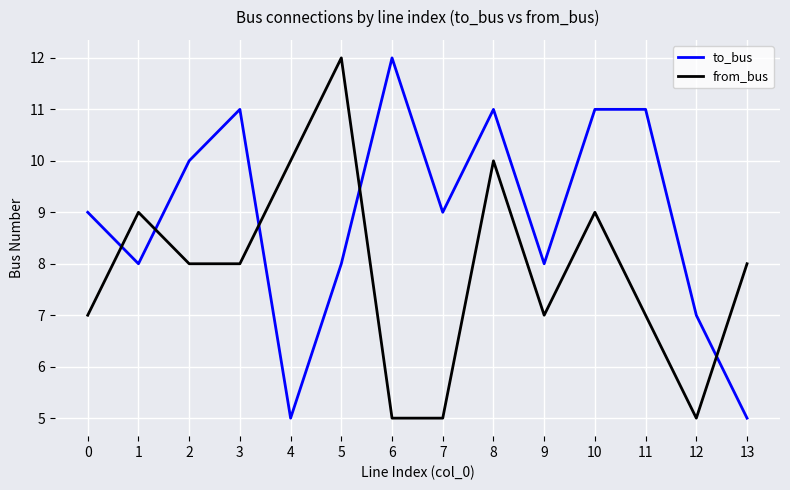

Reading left to right, what are all the values shown in this chart?

to_bus: 9	8	10	11	5	8	12	9	11	8	11	11	7	5
from_bus: 7	9	8	8	10	12	5	5	10	7	9	7	5	8